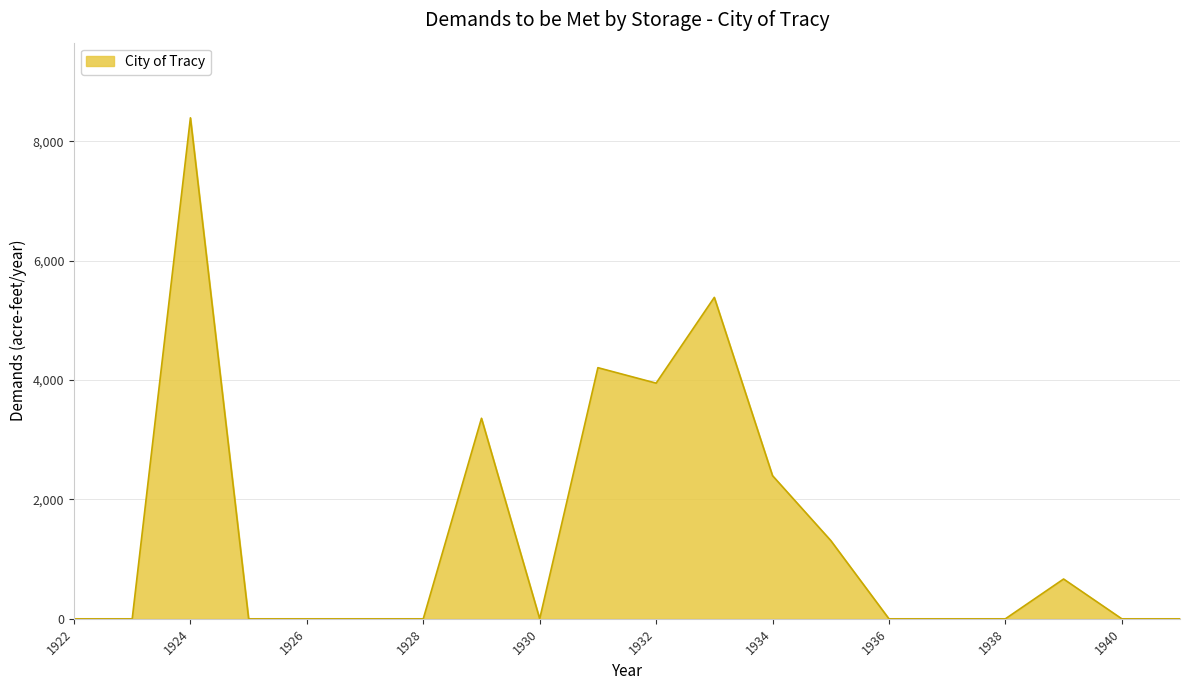

What is the maximum value shown in the chart?

8393.4